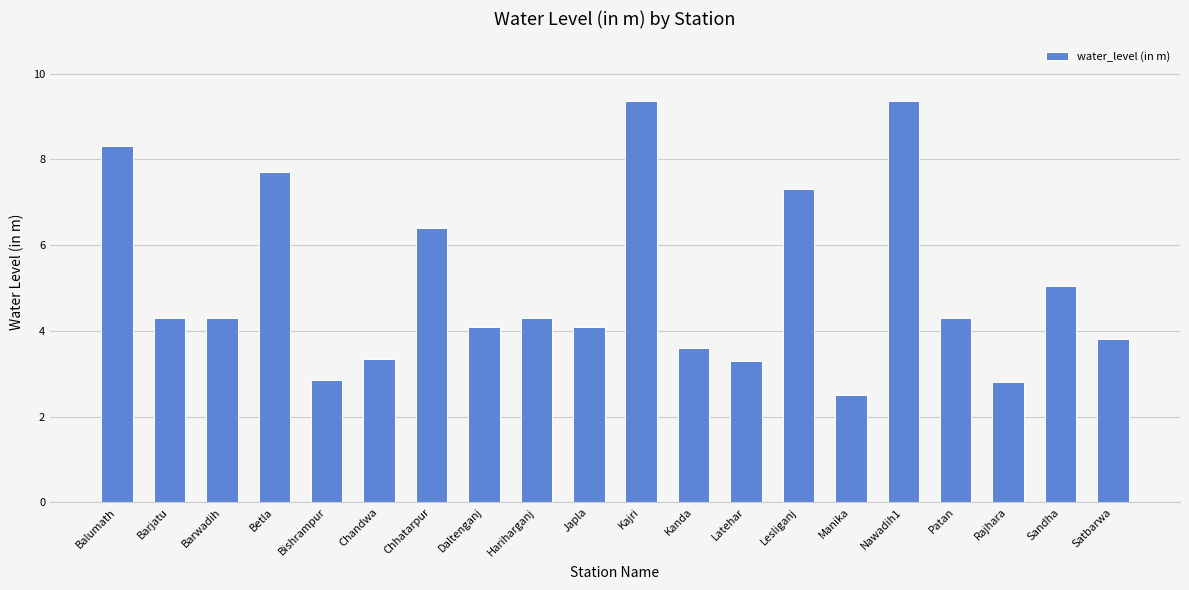

What value does the data have at Patan?

4.3